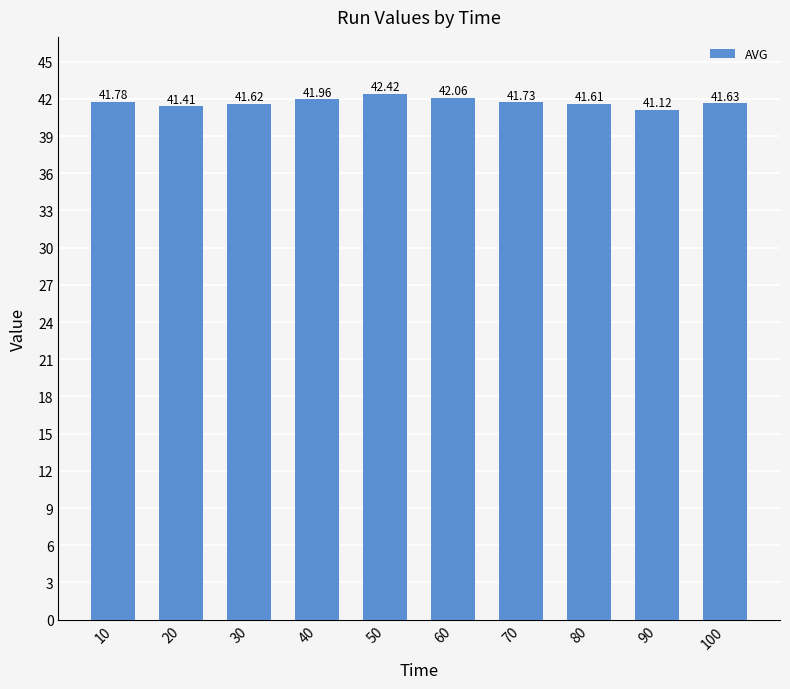

What is the difference between the maximum and minimum values?

1.3